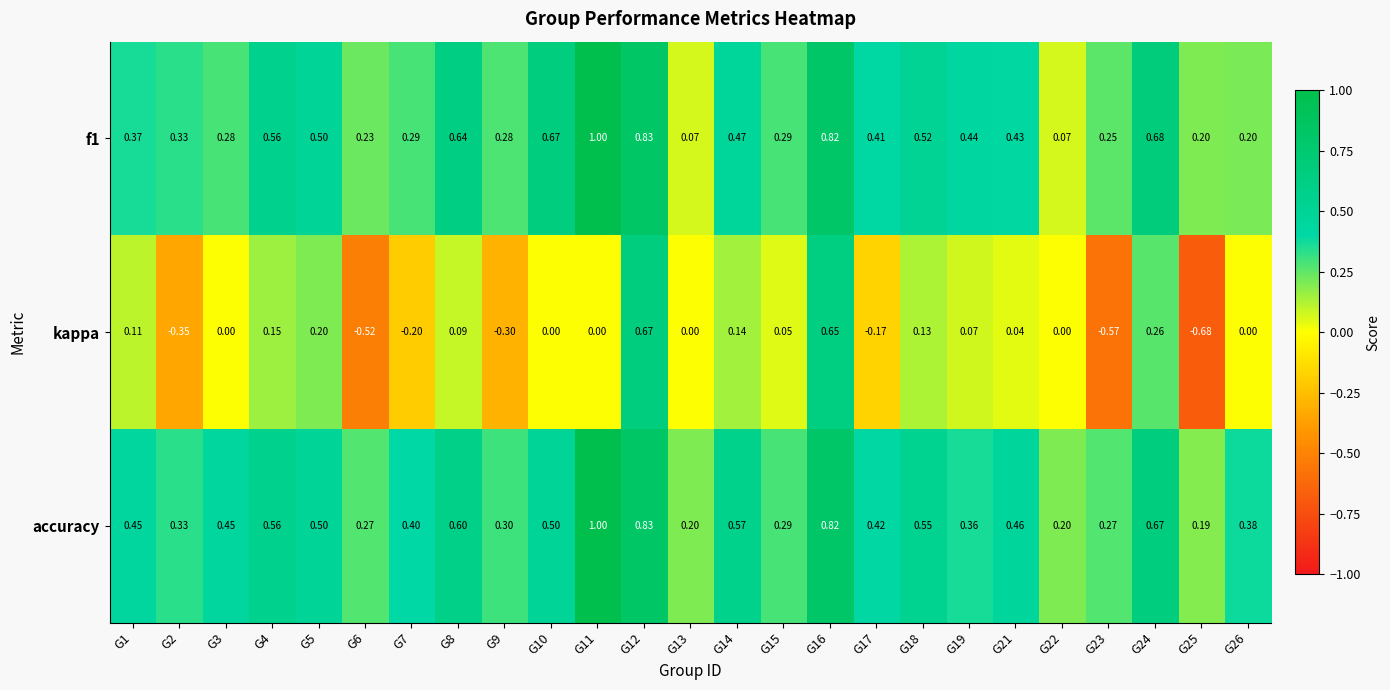

How many series are shown in this chart?

3